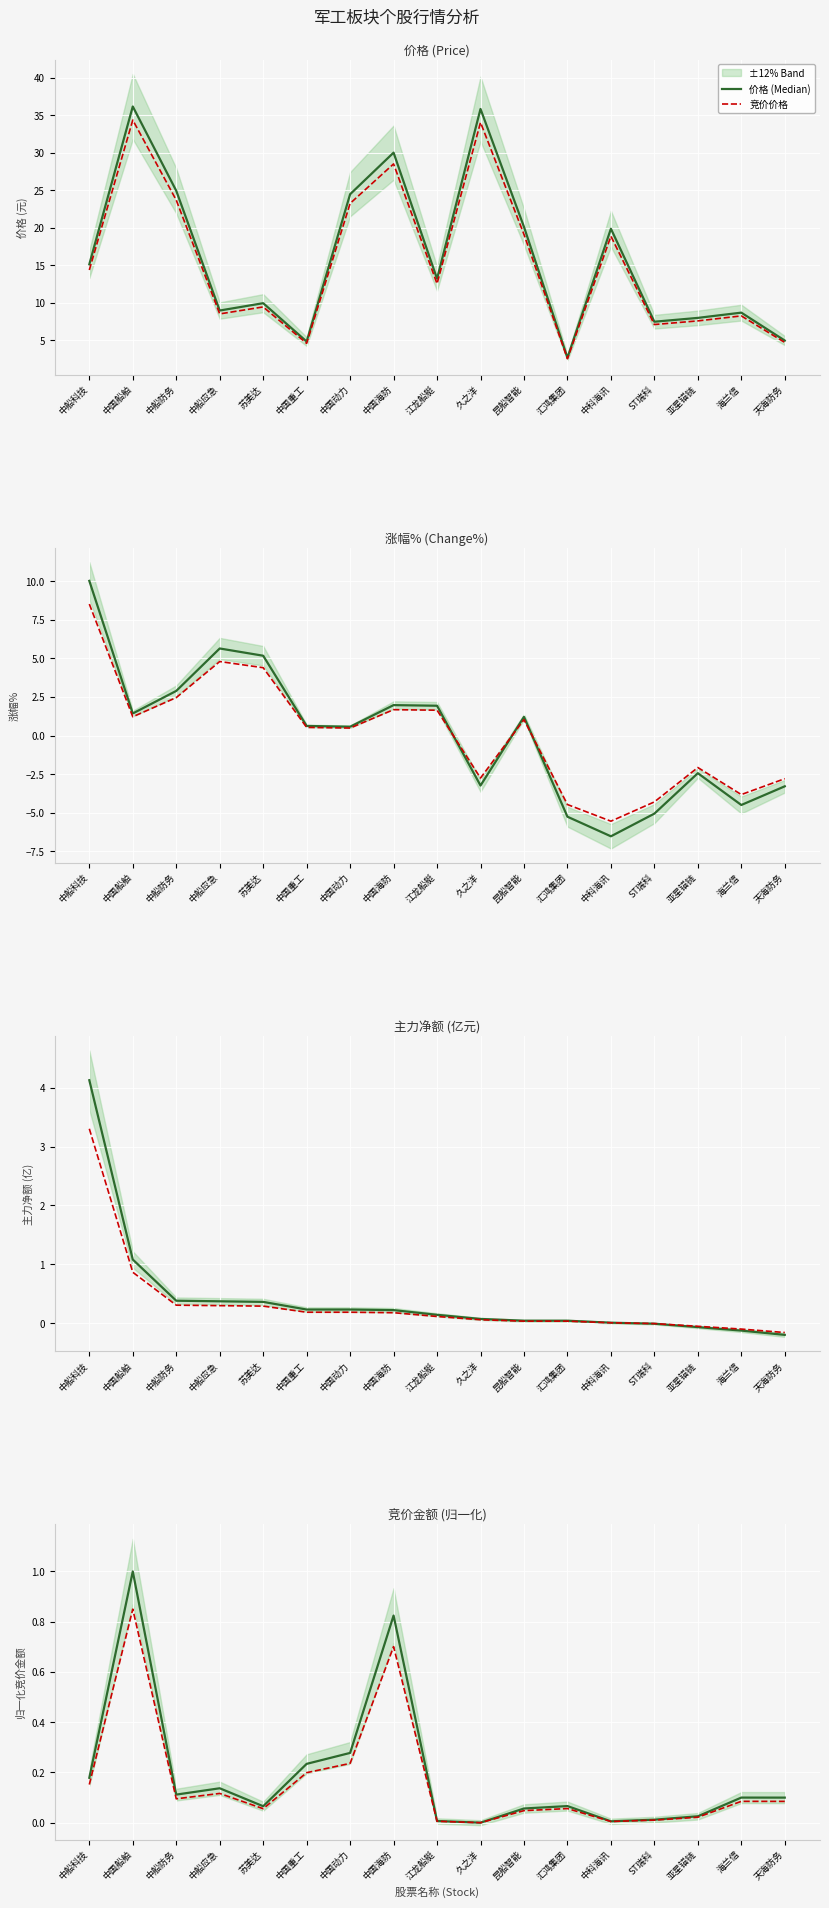

What is the minimum value for 竞价价格?

2.6